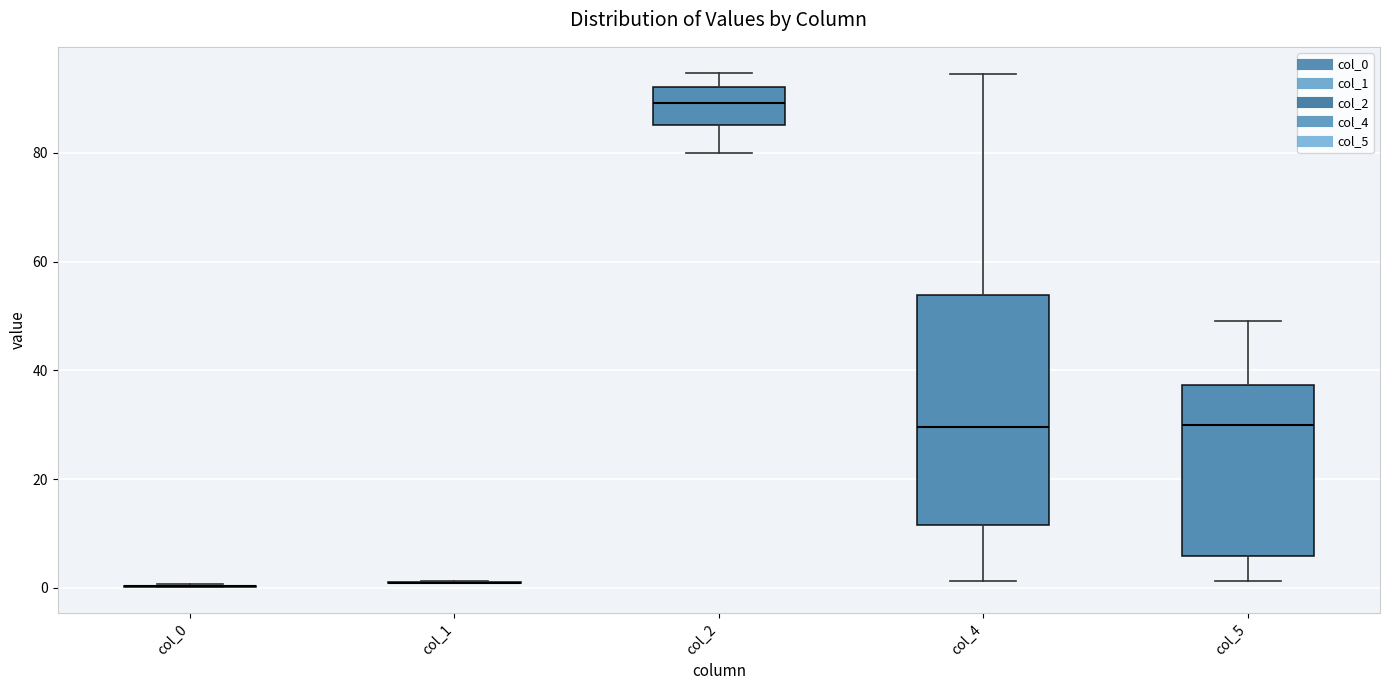

Reading left to right, read every box against the y-axis: the position of its median line, the range the box covers, and the ends of its whiskers. The values are not printed on the chart, so give them approximately, as read against the axis.

col_0: box collapsed to a line at 0, whiskers 0 to 0
col_1: box collapsed to a line at 0, whiskers 0 to 2
col_2: median 90, box 86 to 92, whiskers 80 to 94
col_4: median 30, box 12 to 54, whiskers 2 to 94
col_5: median 30, box 6 to 38, whiskers 2 to 50